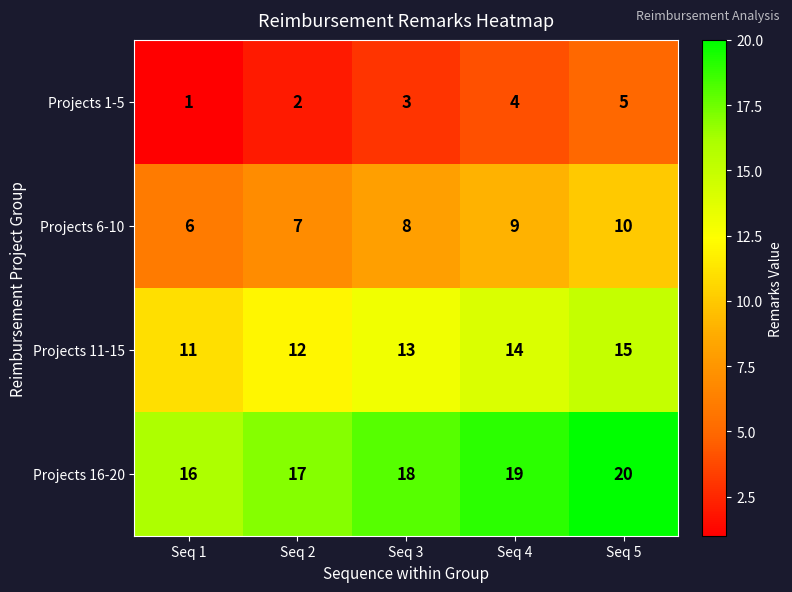

Which category has the highest value across all series?

Seq 5